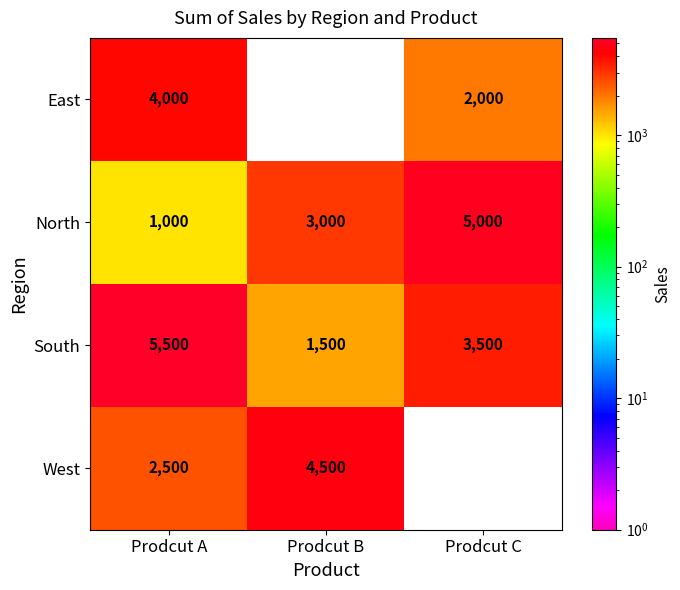

What is the difference between the maximum and minimum values in the North series?

4000